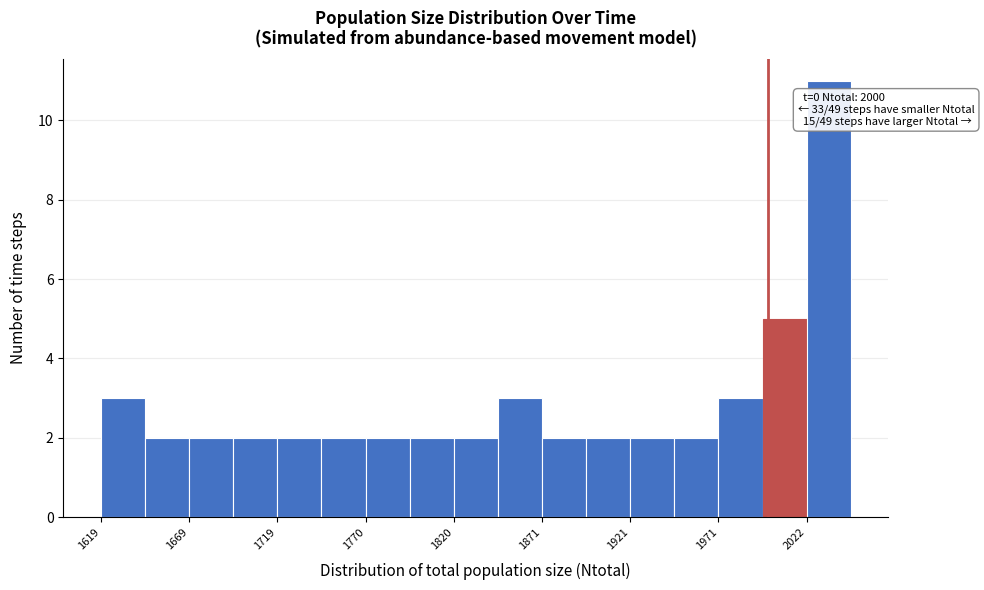

Read against the x-axis, roughly where is the centre of the tallest bar?

2030